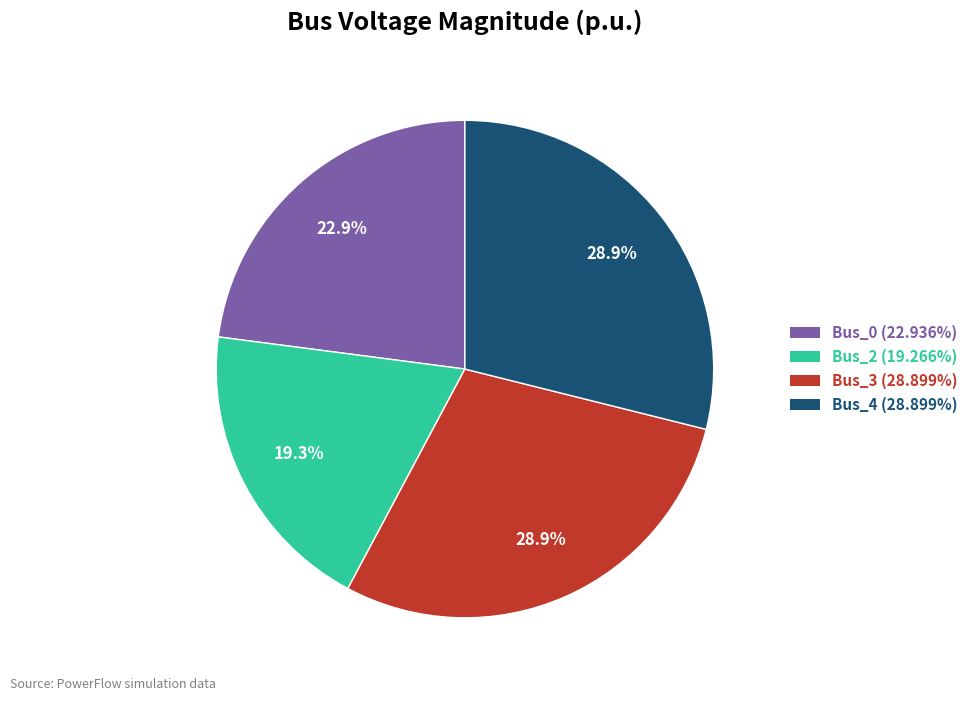

What is the total percentage of Bus_3 and Bus_0?

51.8%